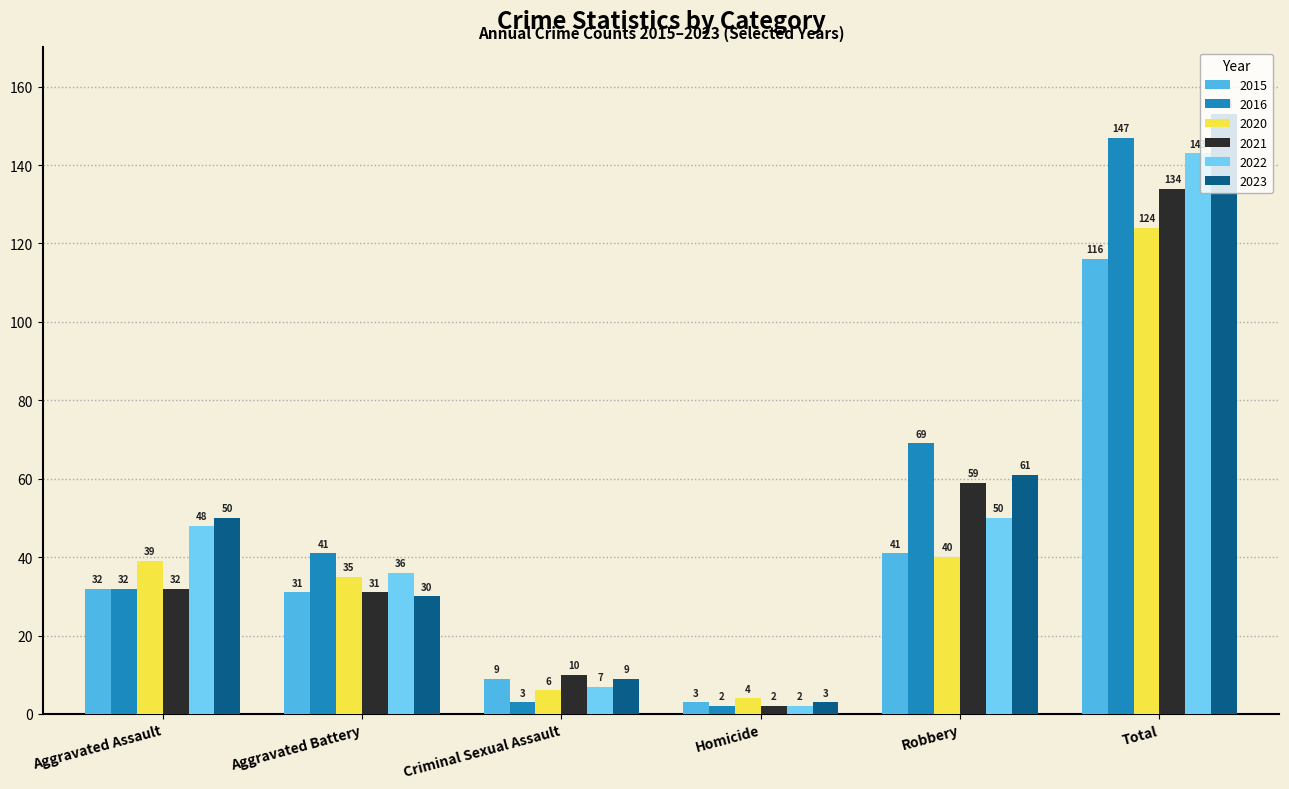

The 2022 series shows 50 at Robbery. True or false?

True